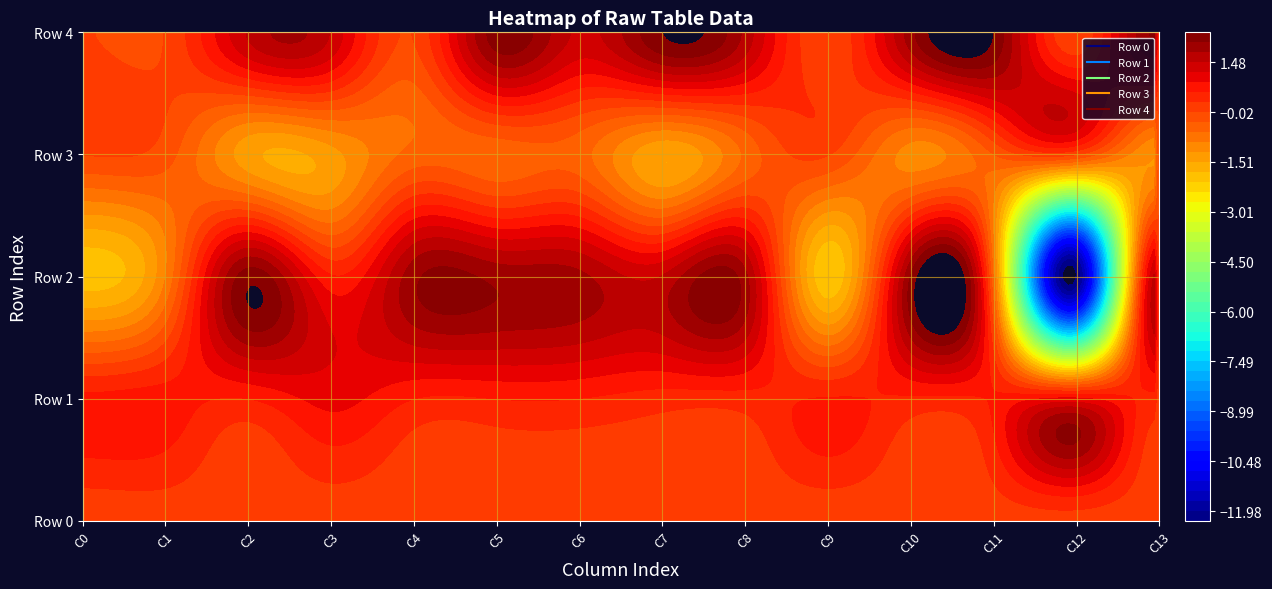

At which category is the sum across all series the highest?

5